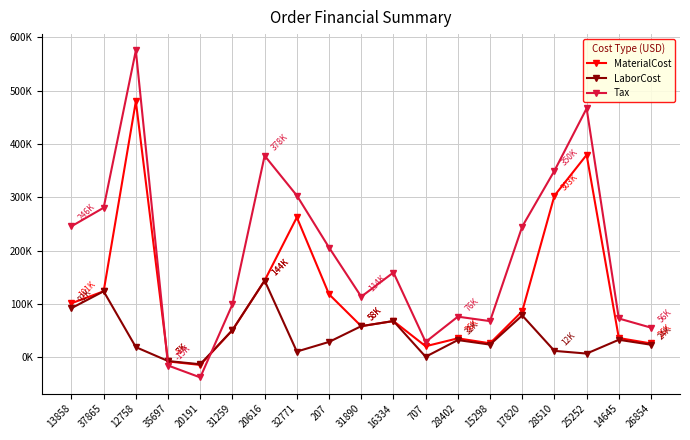

How many positive values does the MaterialCost series have?

17